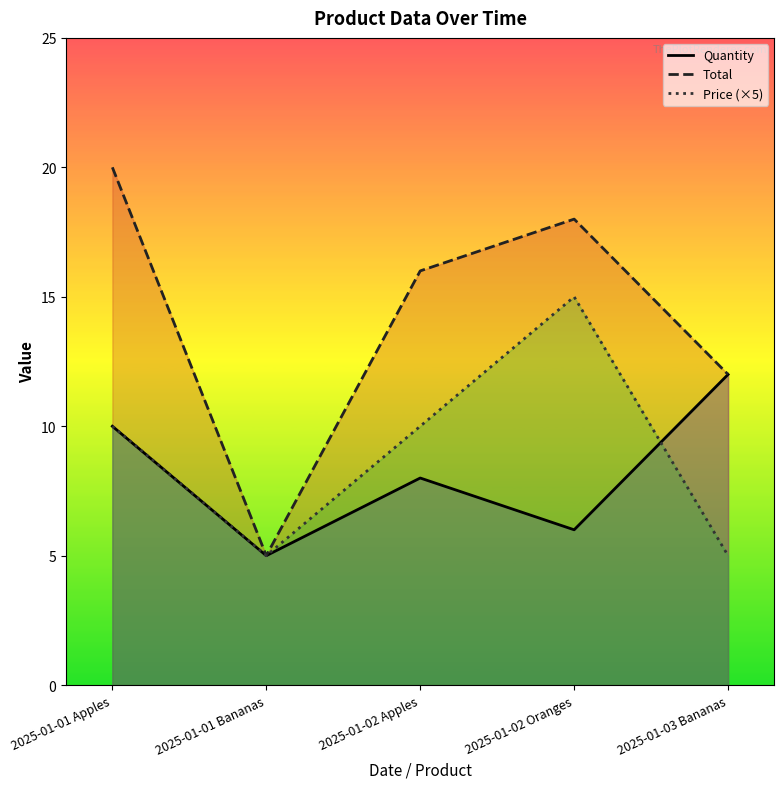

At which label does Total first exceed 16?

2025-01-01 Apples